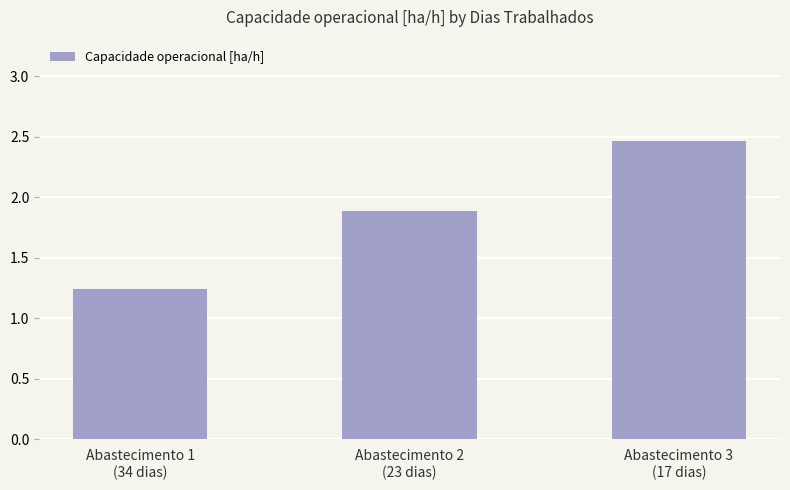

Rank the categories by value from lowest to highest.

Abastecimento 1
(34 dias), Abastecimento 2
(23 dias), Abastecimento 3
(17 dias)